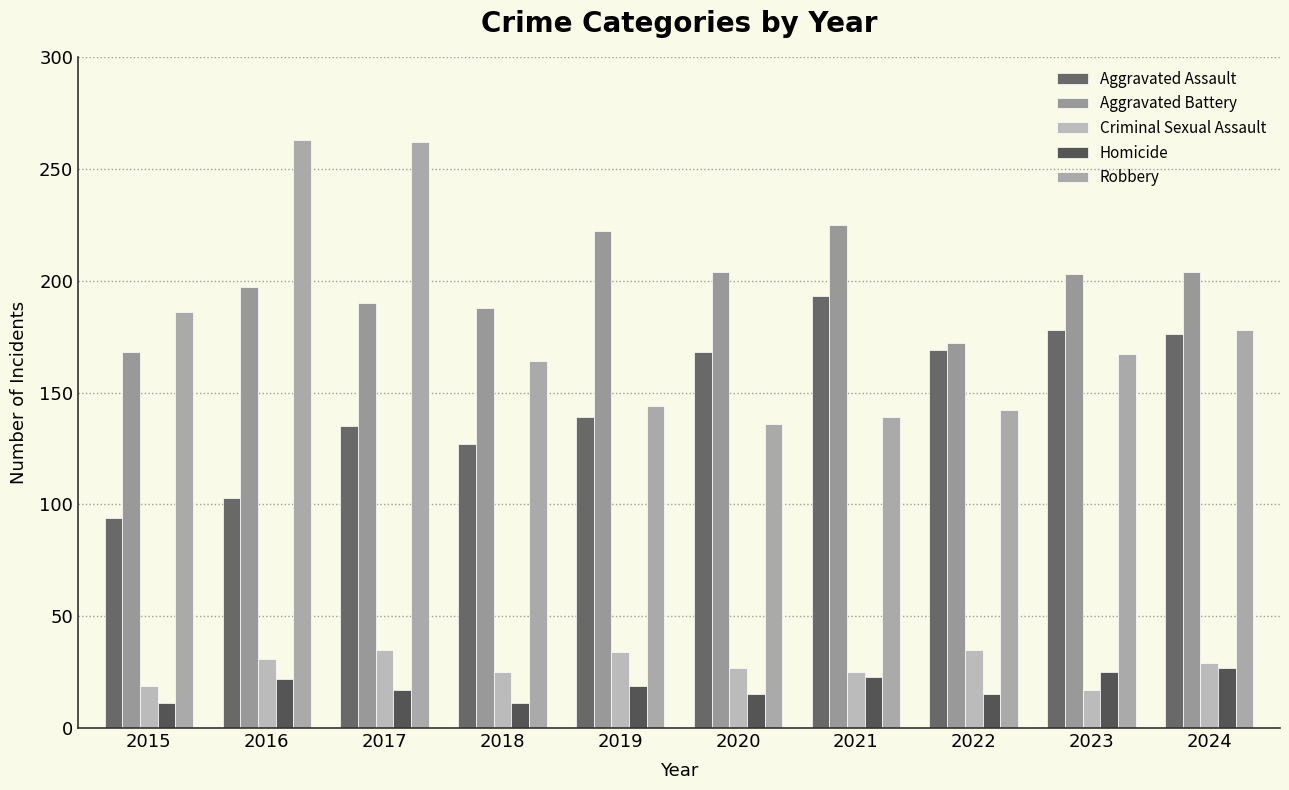

How many bars are there in each group?

5